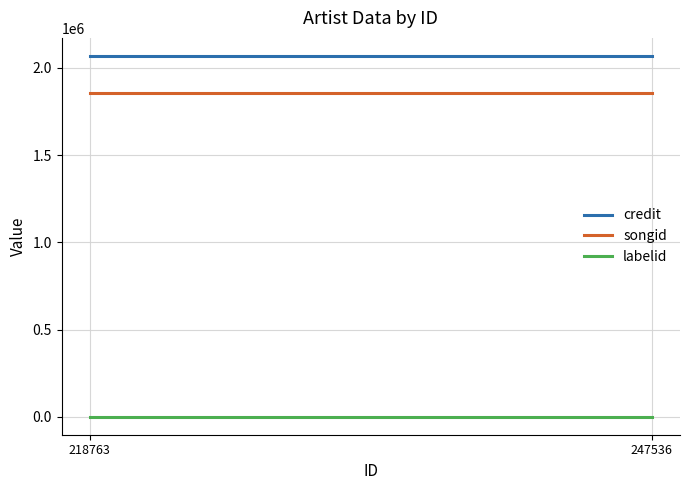

True or false: labelid has a value of 743 at 218763.

True